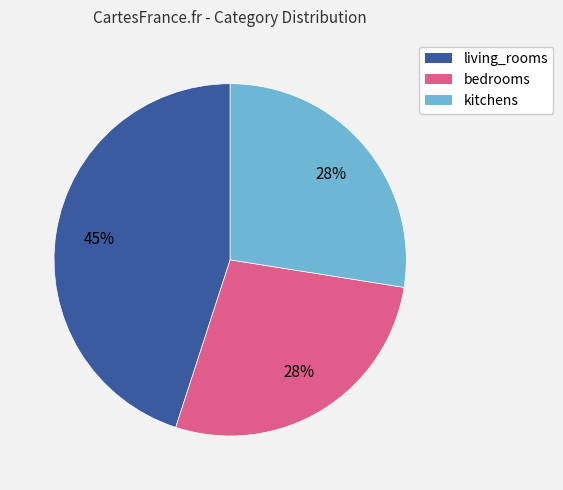

How many segments does this pie chart have?

3